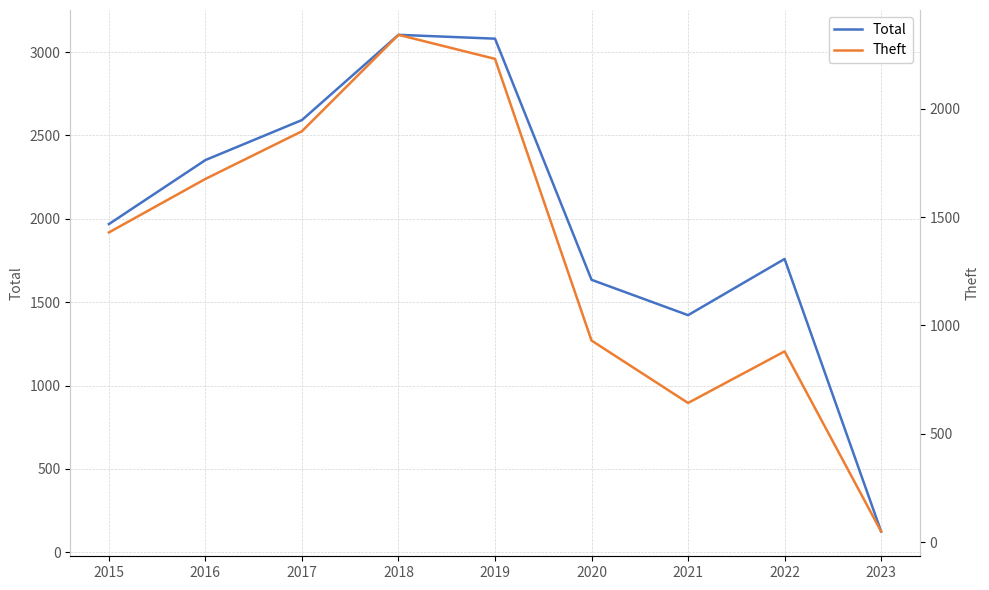

Reading left to right, extract all data points from this chart.

Total: 1968	2352	2592	3103	3080	1634	1422	1759	125
Theft: 1429	1676	1896	2341	2230	930	642	880	49